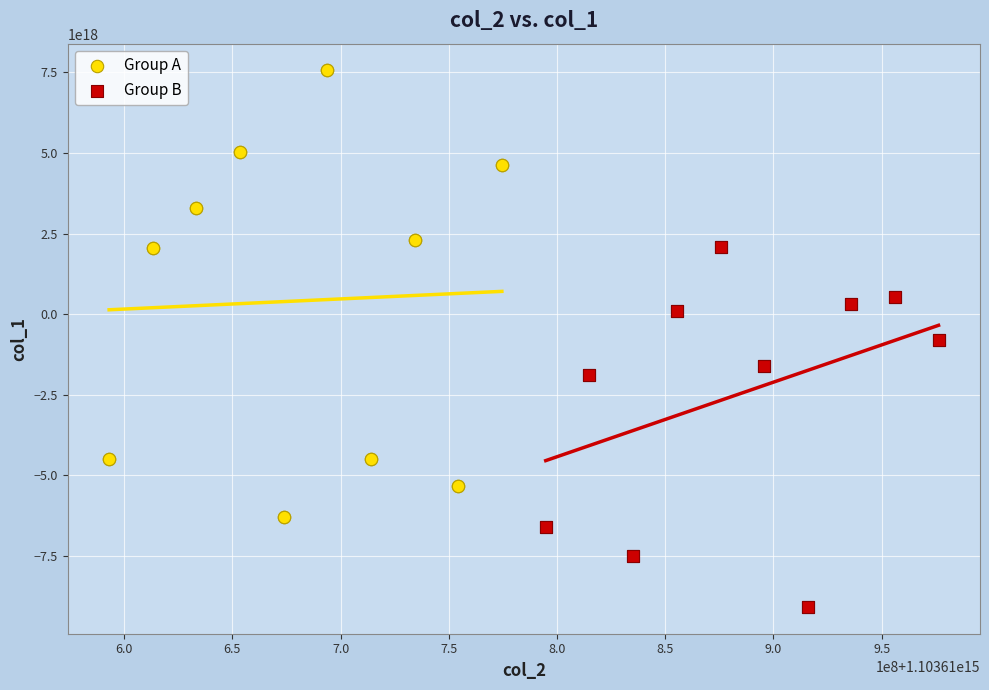

Which series contains the highest Y value?

Group A